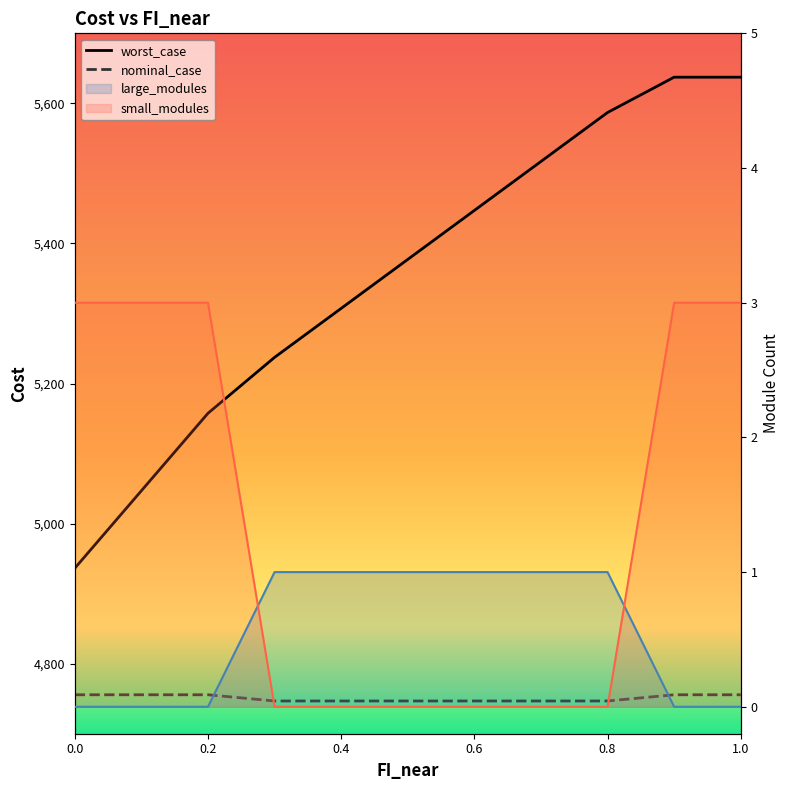

Does the chart have visible grid lines?

No